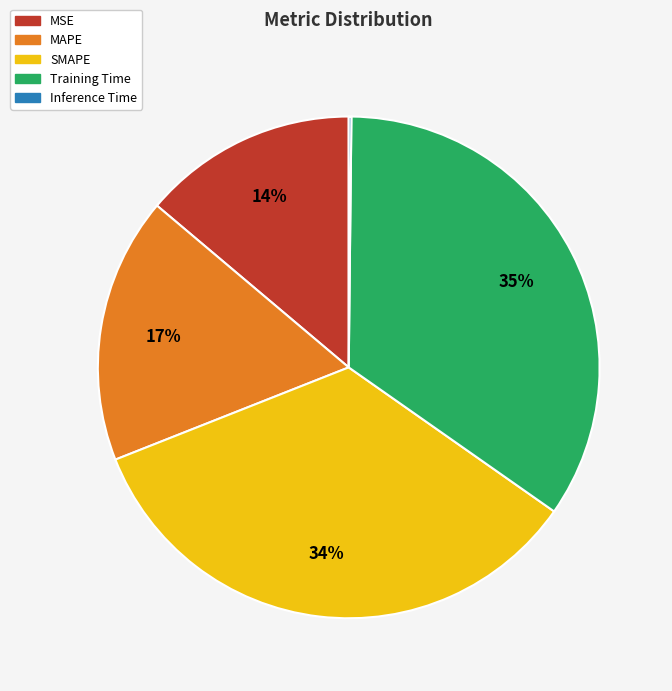

What percentage is the MSE slice, to the nearest percent?

14%